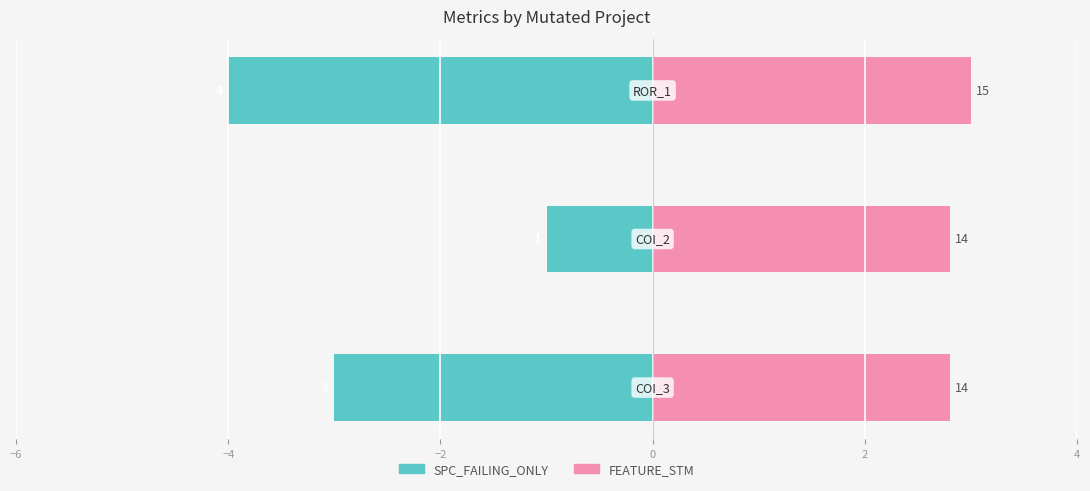

The SPC_FAILING_ONLY series shows -4.0 at −2. True or false?

True